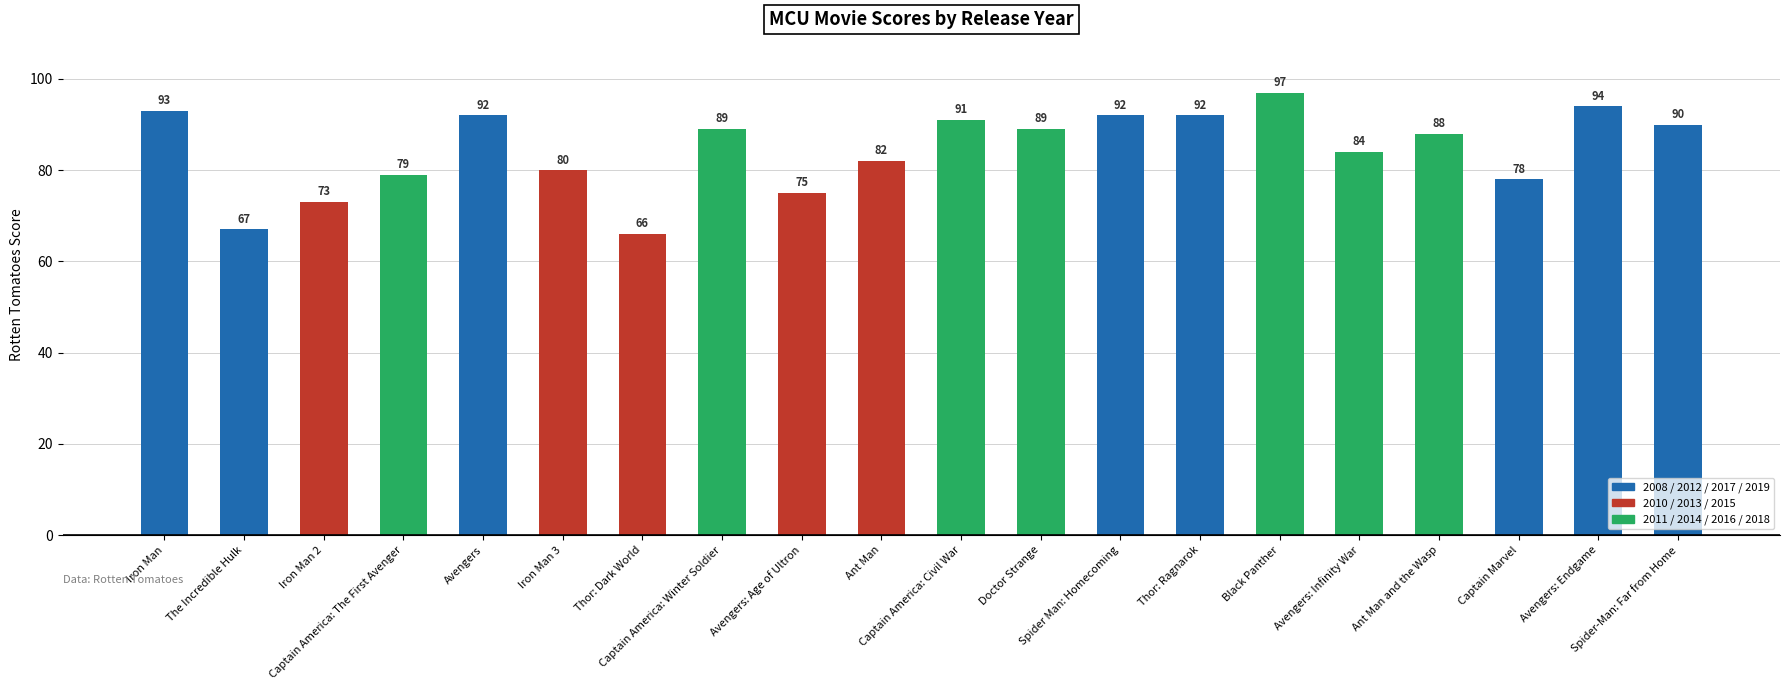

At which category does the chart reach its minimum across all series?

Thor: Dark World